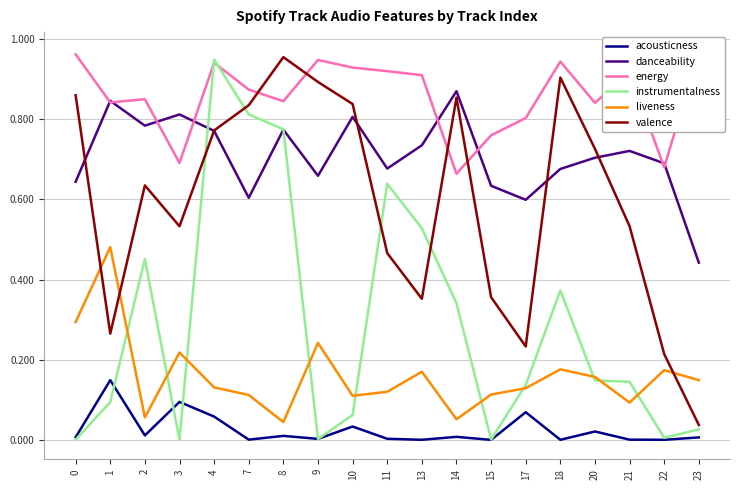

What are all the series names shown in the legend?

acousticness, danceability, energy, instrumentalness, liveness, valence